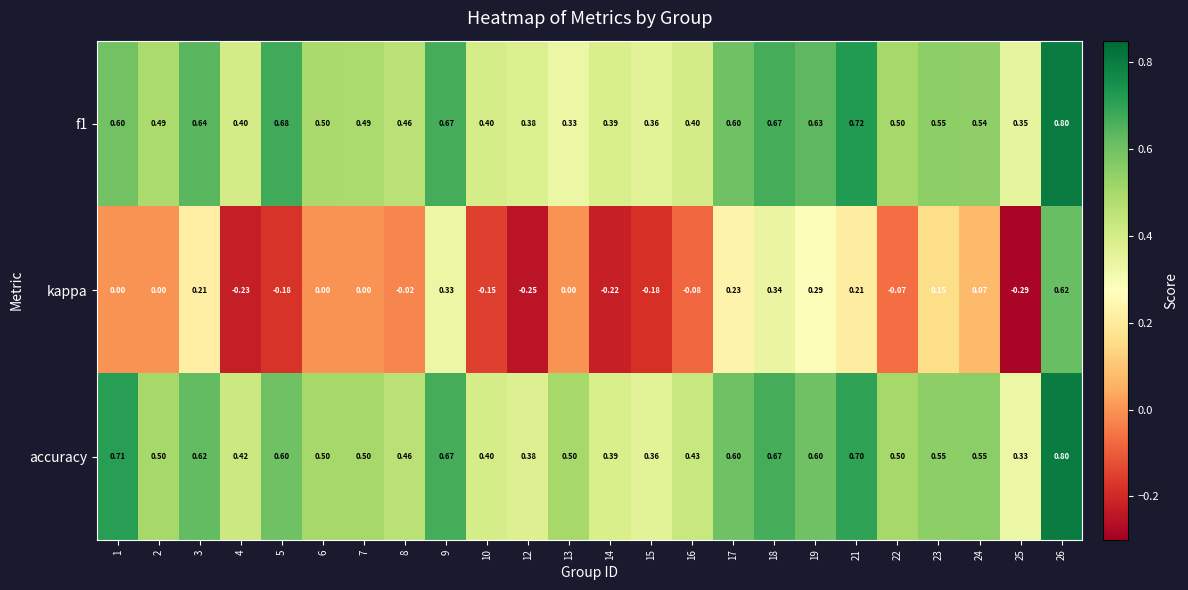

Which series changed the most between 3 and 19?

kappa